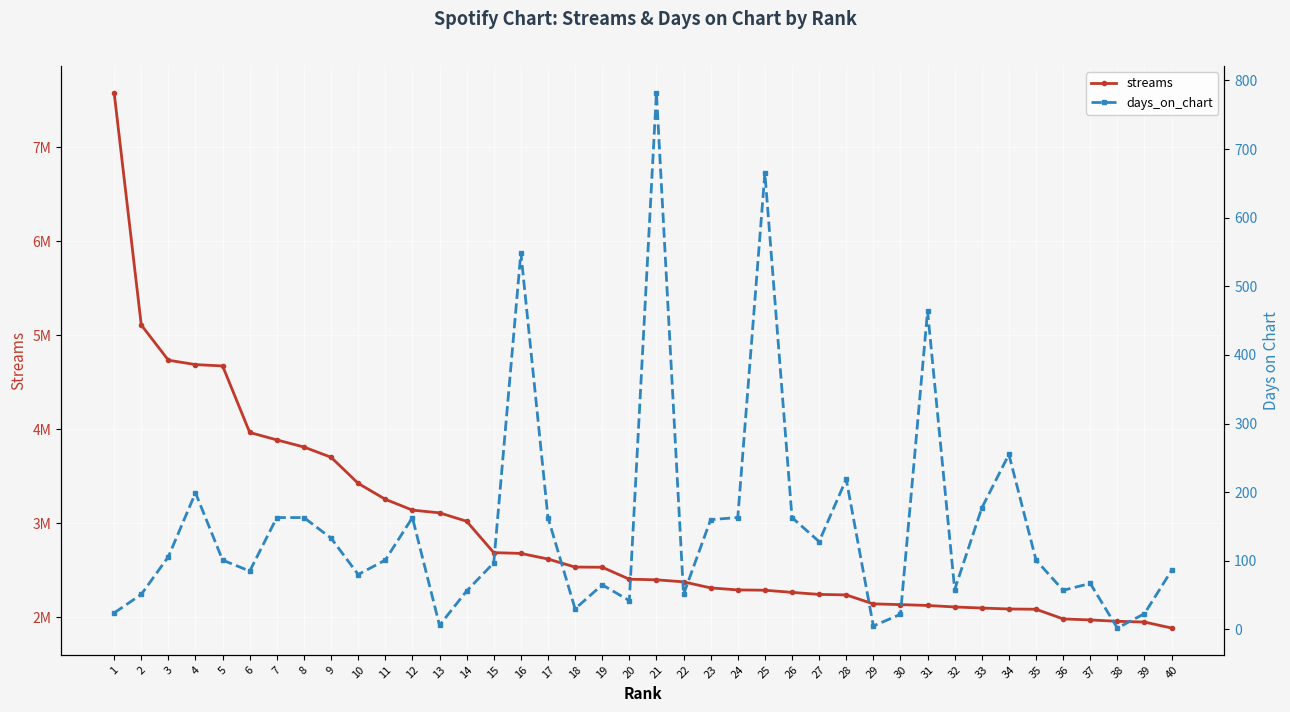

What value does the days_on_chart series have at 17, to the nearest 100?

200